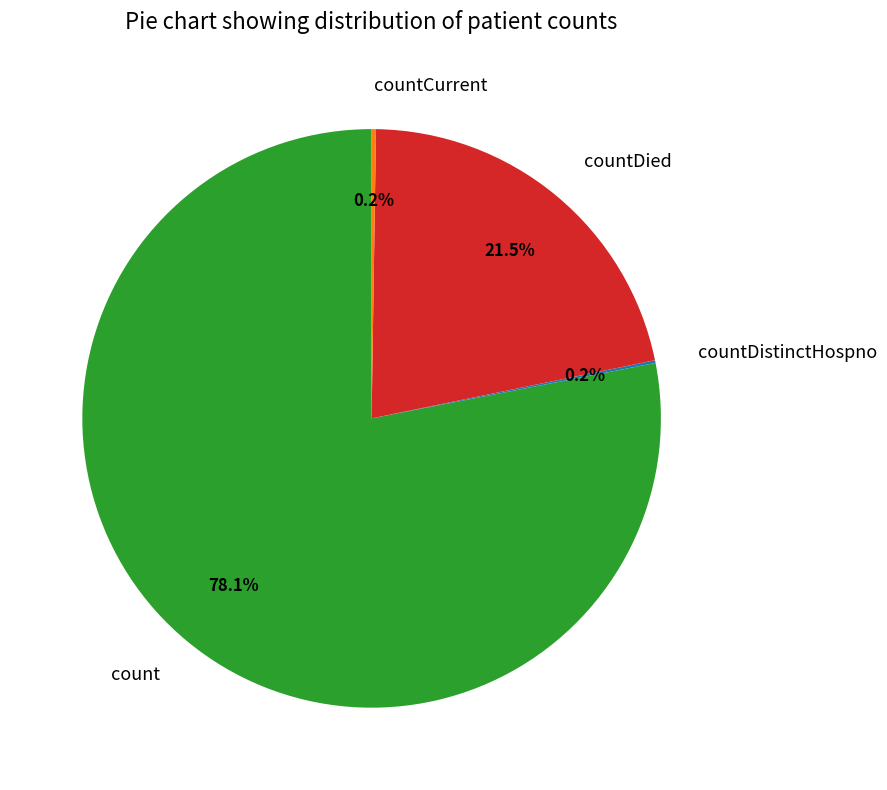

True or false: countDied accounts for 30% of the total.

False